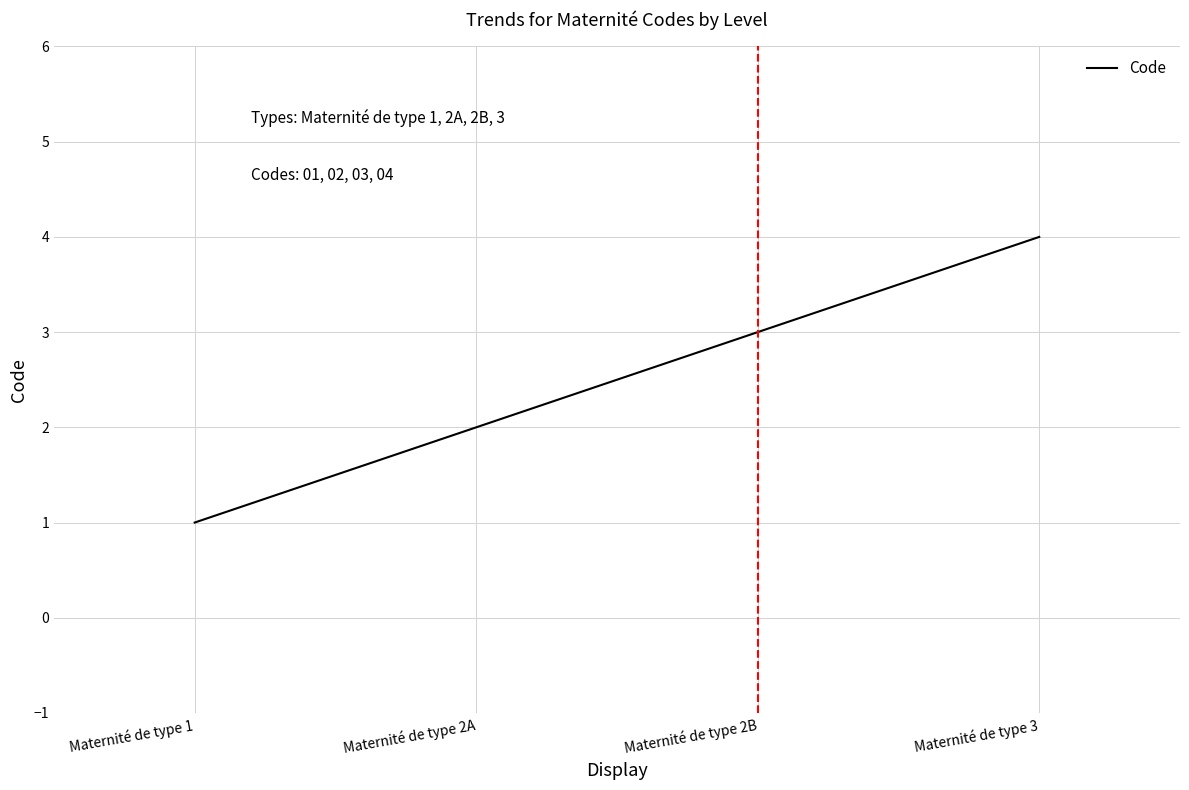

True or false: there are more than 0 points higher than both neighbors.

False